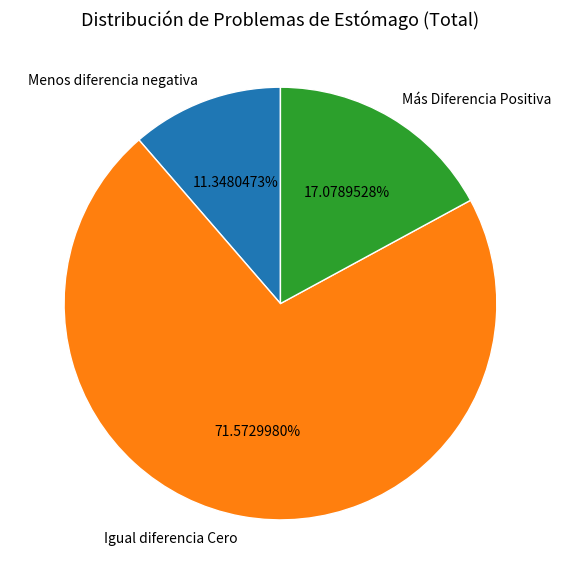

What percentage is the Más Diferencia Positiva slice, to the nearest percent?

17%